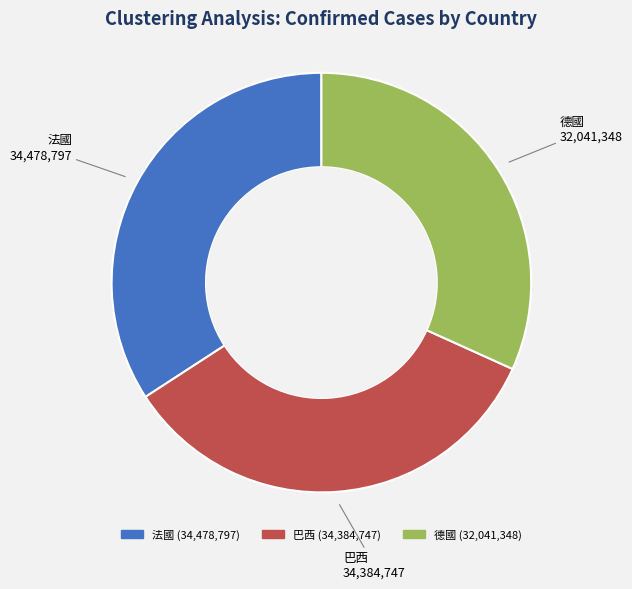

Does any single category account for the majority?

No